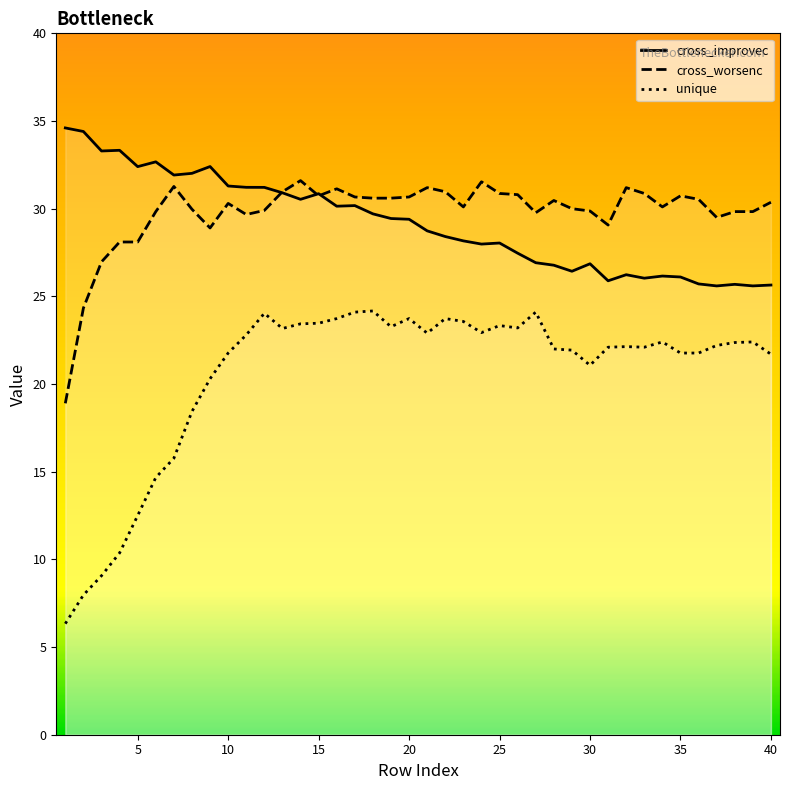

What is the total value across all series at 8?

80.4